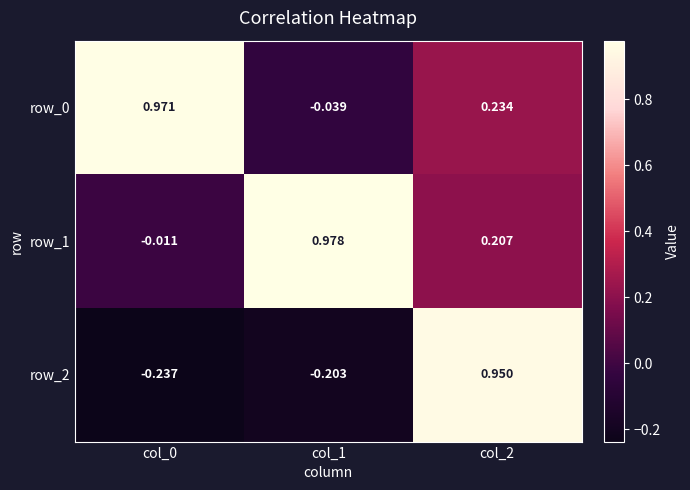

Is the value of row_0 at col_2 greater than the value of row_2 at col_2?

No